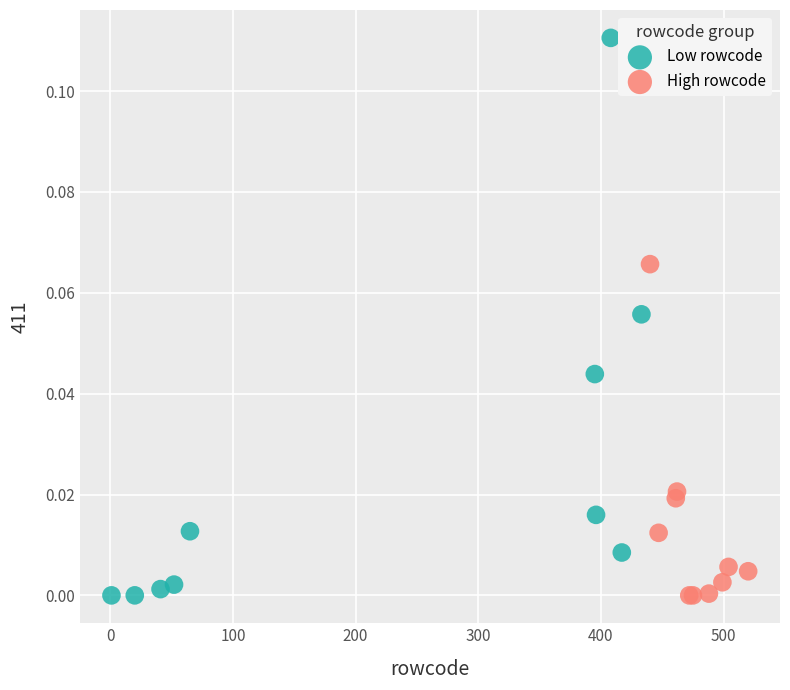

Which series has the widest spread of Y values?

Low rowcode